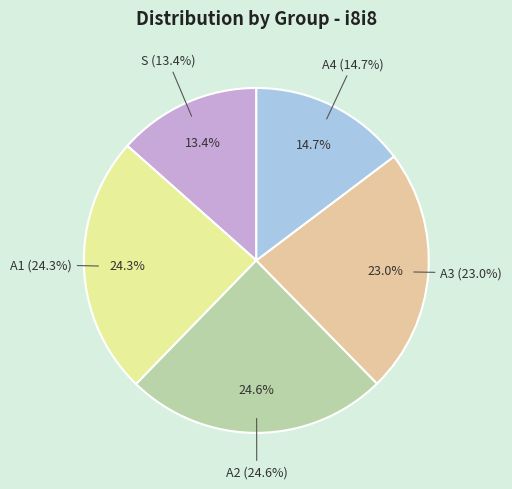

What percentage is the S slice, to the nearest percent?

13%